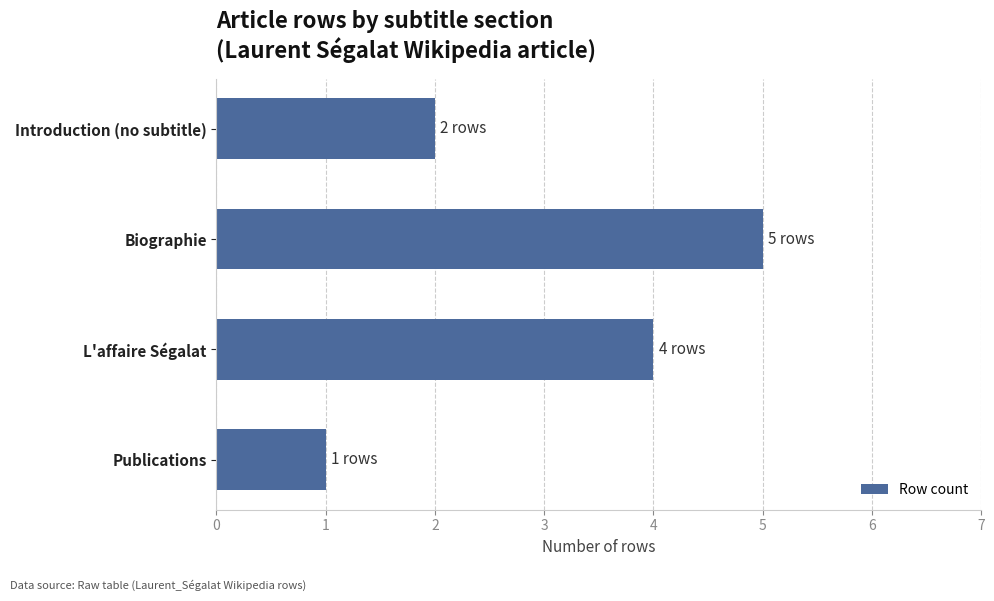

Reading top to bottom, transcribe all the data shown in this chart.

Introduction (no subtitle)=2	Biographie=5	L'affaire Ségalat=4	Publications=1